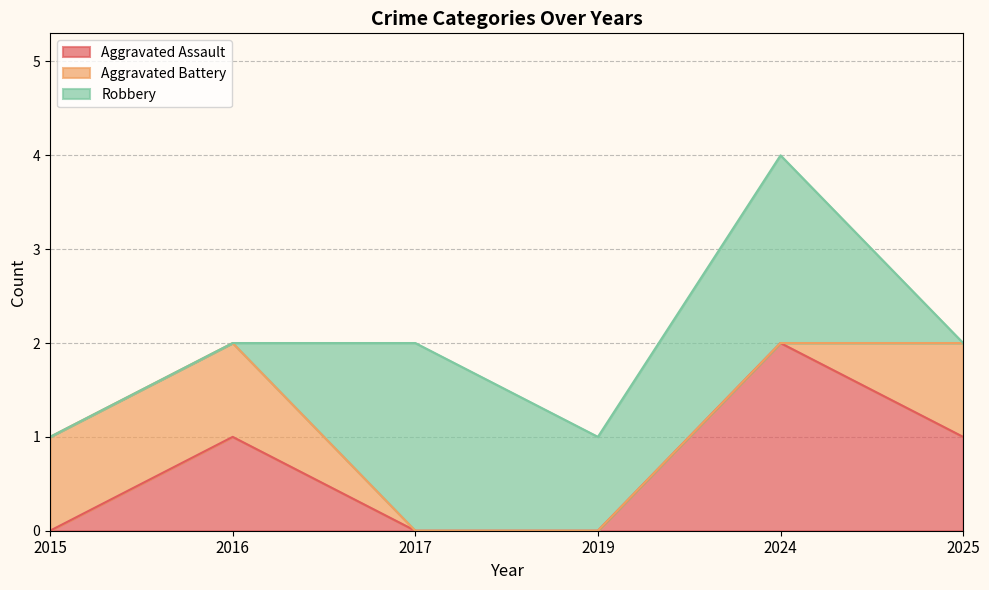

List the series in order of their overall mean, lowest first.

Aggravated Battery, Aggravated Assault, Robbery